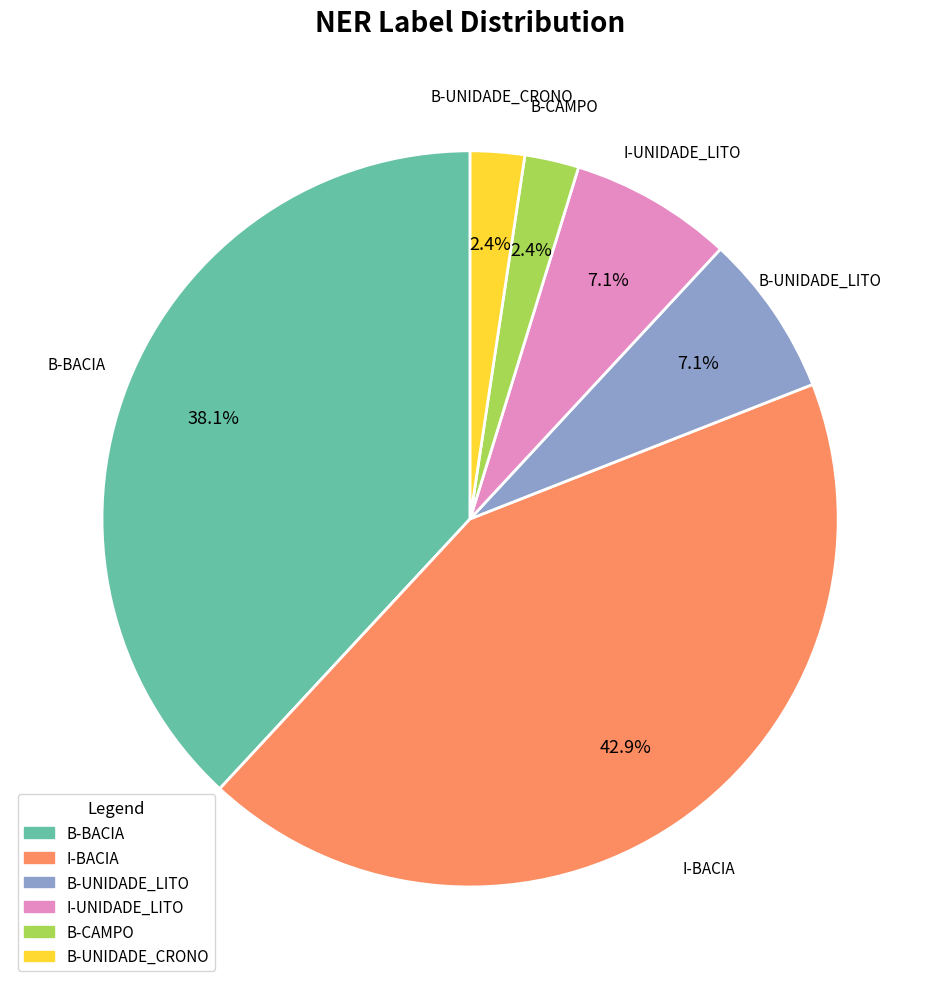

Is there any slice that represents more than half of the pie?

No